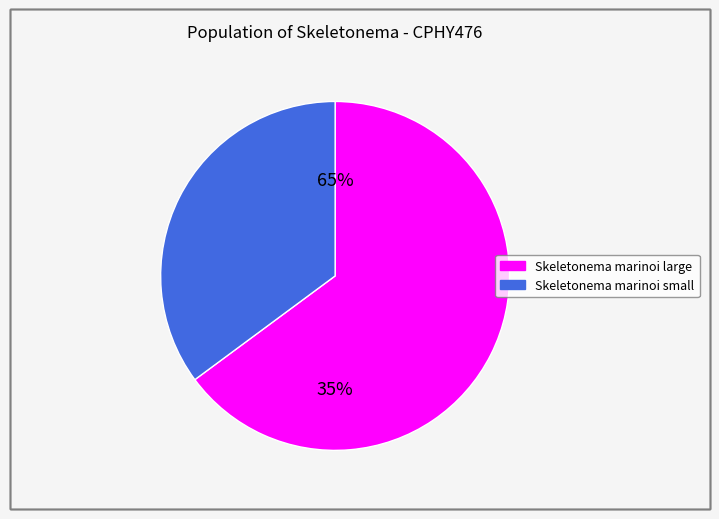

True or false: Skeletonema marinoi small accounts for 35% of the total.

True